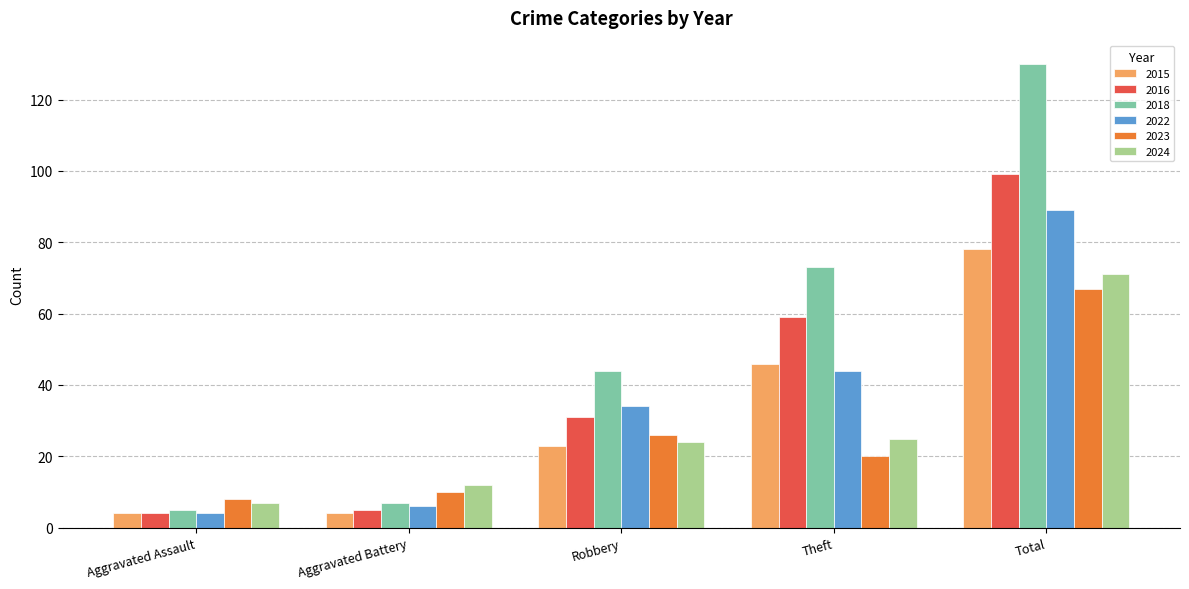

True or false: 2016 has a value of 25 at Theft.

False